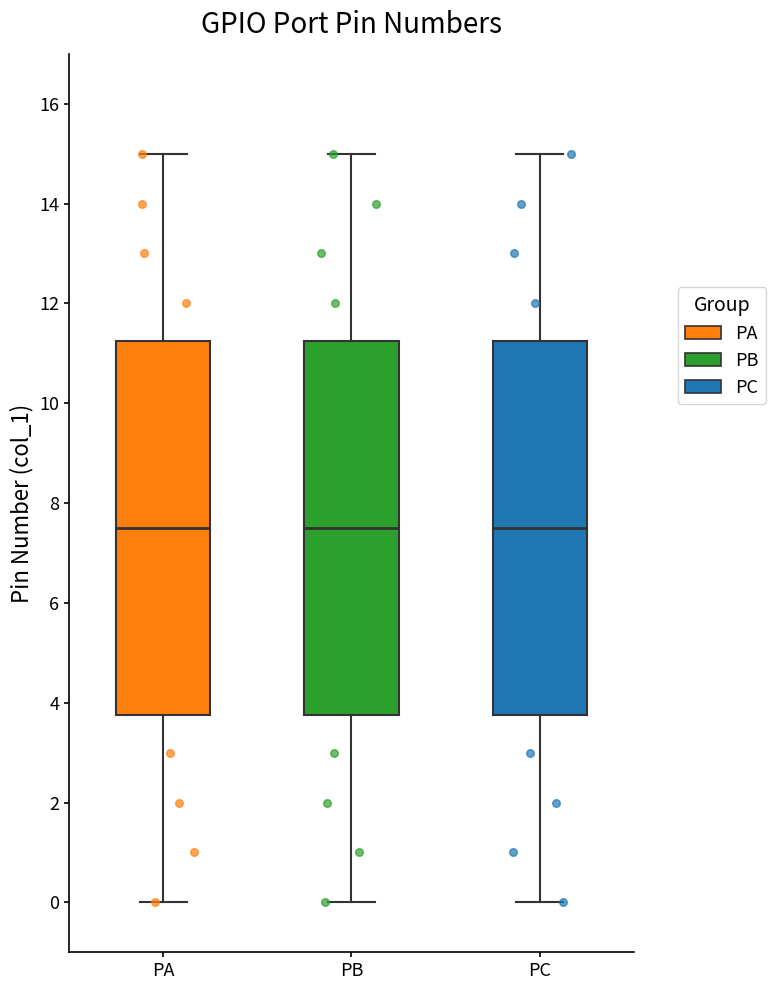

Where does the upper whisker of the box for PB end on the y-axis? The values are not printed on the chart, so give them approximately, as read against the axis.

15.0